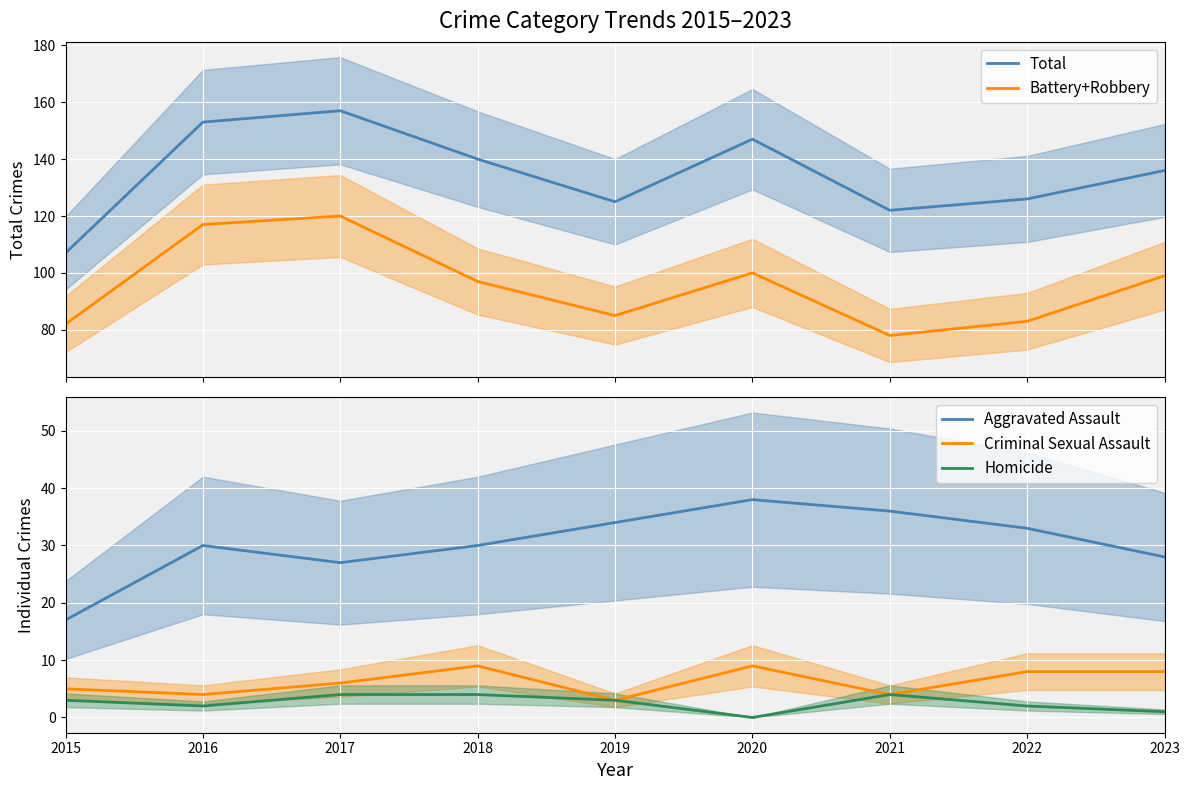

Reading left to right, transcribe all the data shown in this chart.

Total: 107	153	157	140	125	147	122	126	136
Battery+Robbery: 82	117	120	97	85	100	78	83	99
Aggravated Assault: 17	30	27	30	34	38	36	33	28
Criminal Sexual Assault: 5	4	6	9	3	9	4	8	8
Homicide: 3	2	4	4	3	0	4	2	1